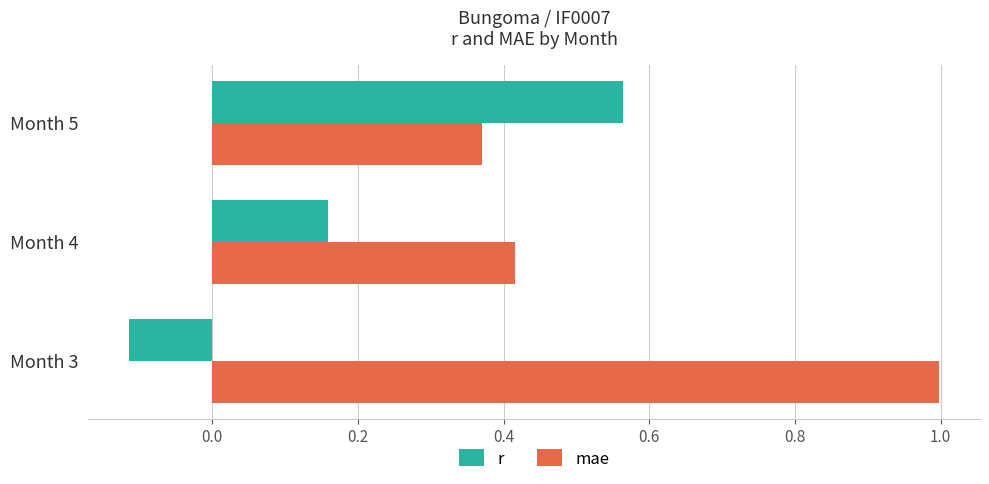

What is the maximum value shown in the chart?

1.0